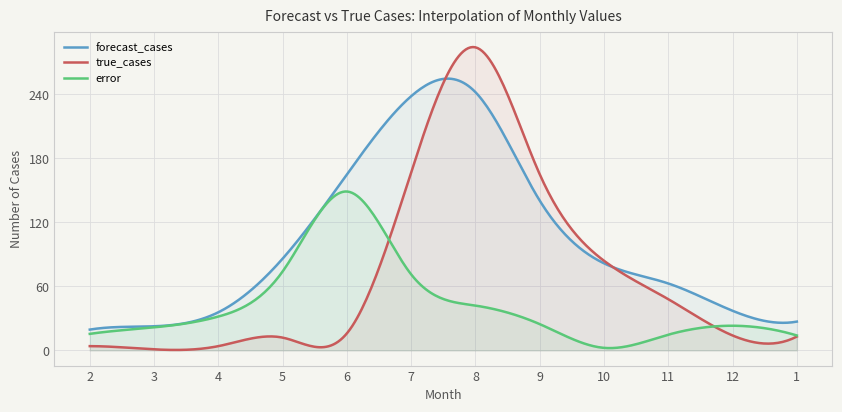

True or false: error and forecast_cases intersect in this chart.

False